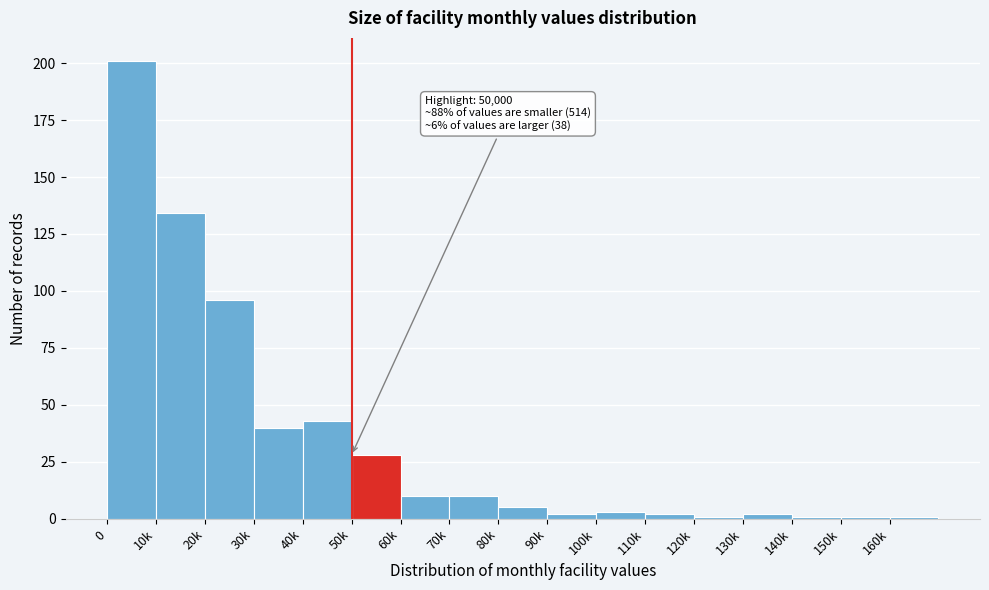

Reading right to left, list all the values displayed in this chart.

1	1	1	2	1	2	3	2	5	10	10	28	43	40	96	134	201